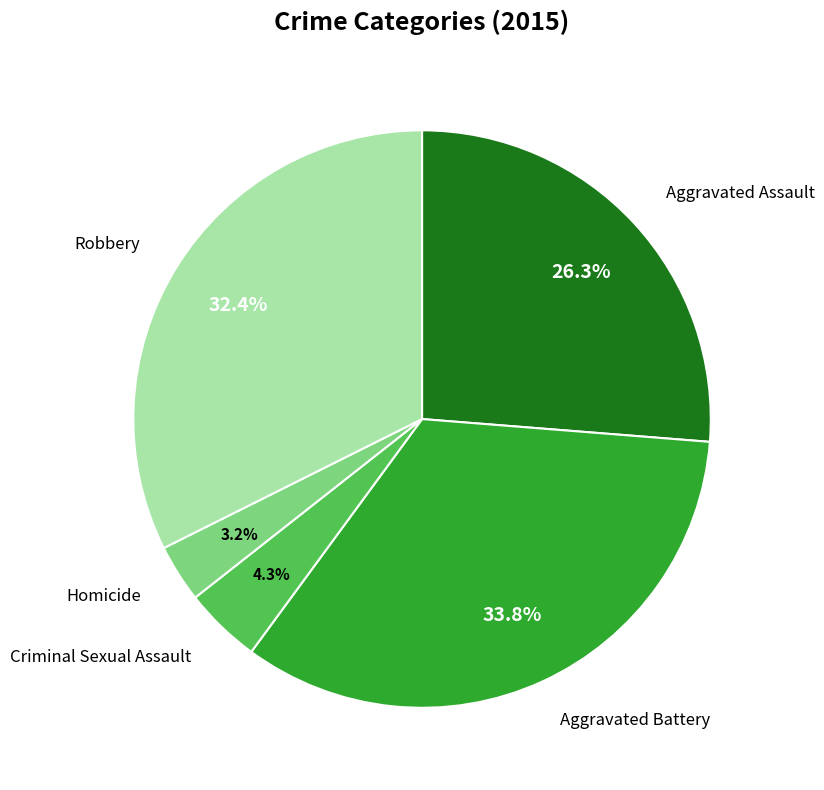

Is there a majority slice in this chart?

No